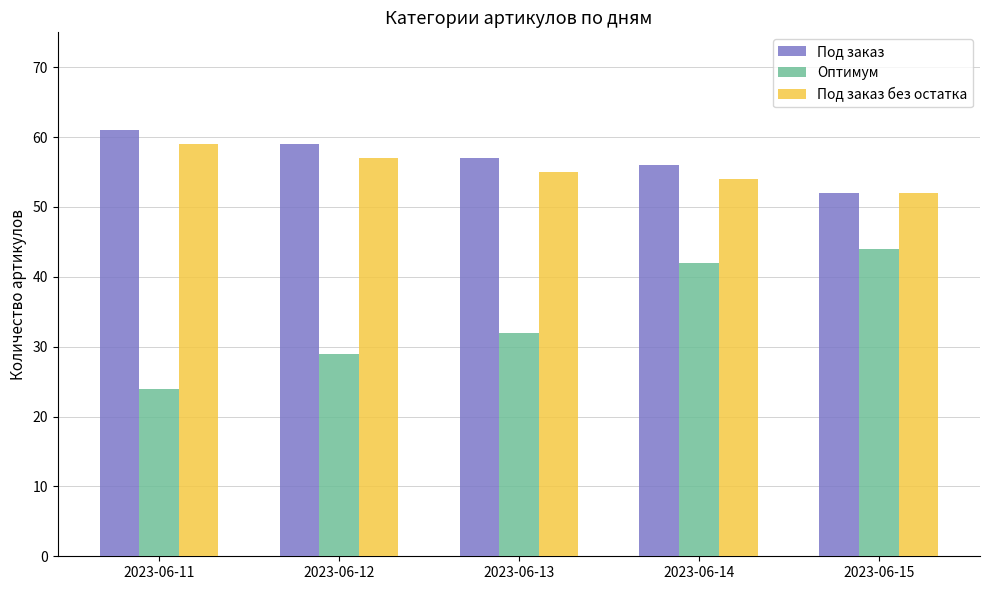

How many categories are shown in the chart?

5